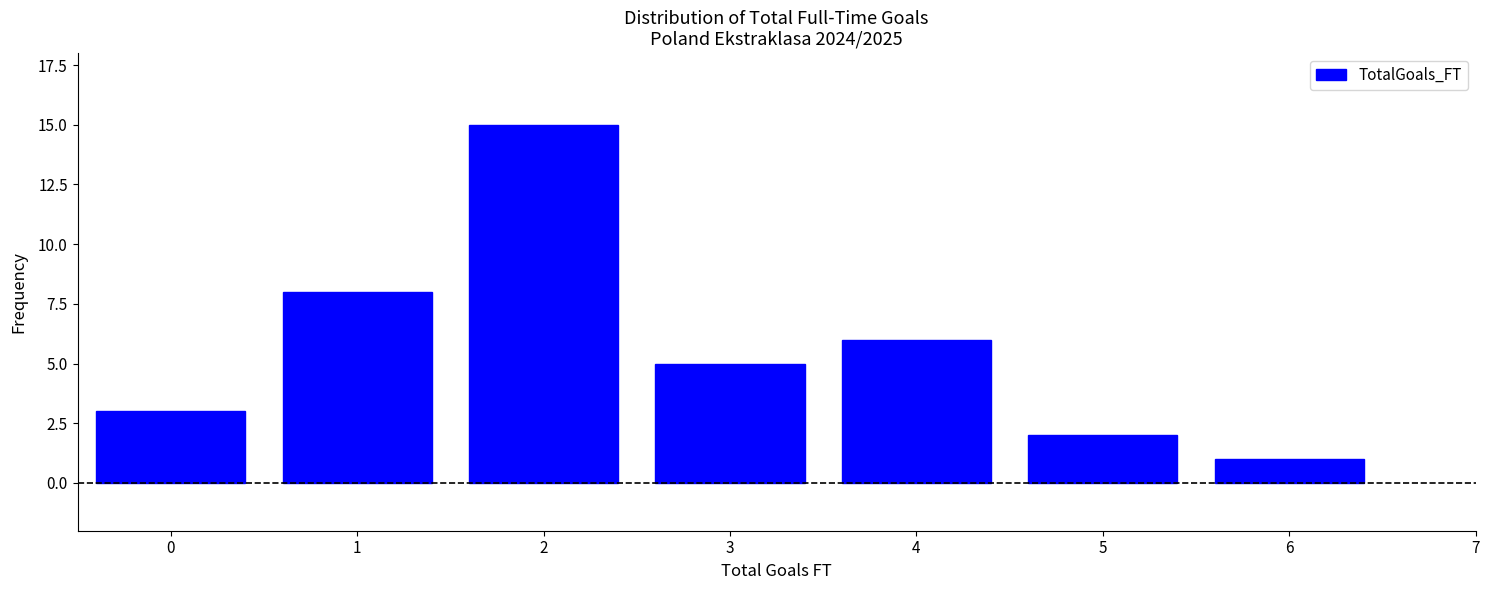

Which range on the x-axis has the tallest bar?

1.5 to 2.5